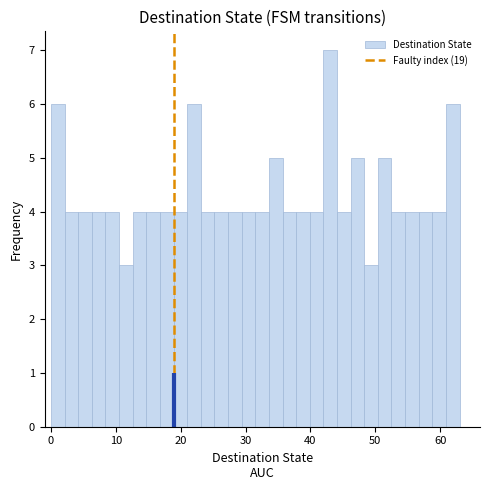

Around what value on the x-axis is the tallest bar? Give the approximate position of its centre, as read against the axis.

43